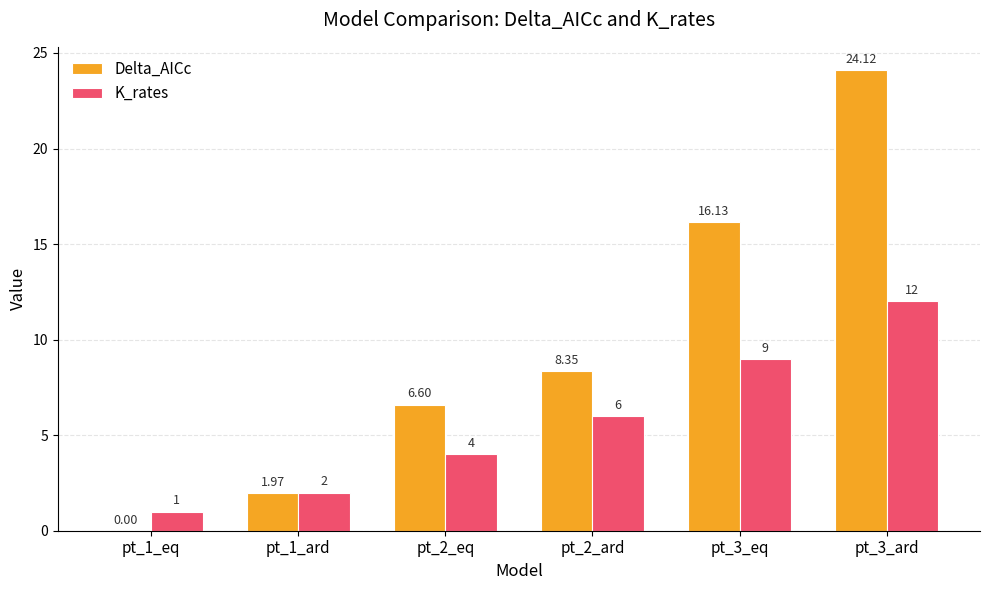

What is the total value across all series at pt_1_ard?

4.0